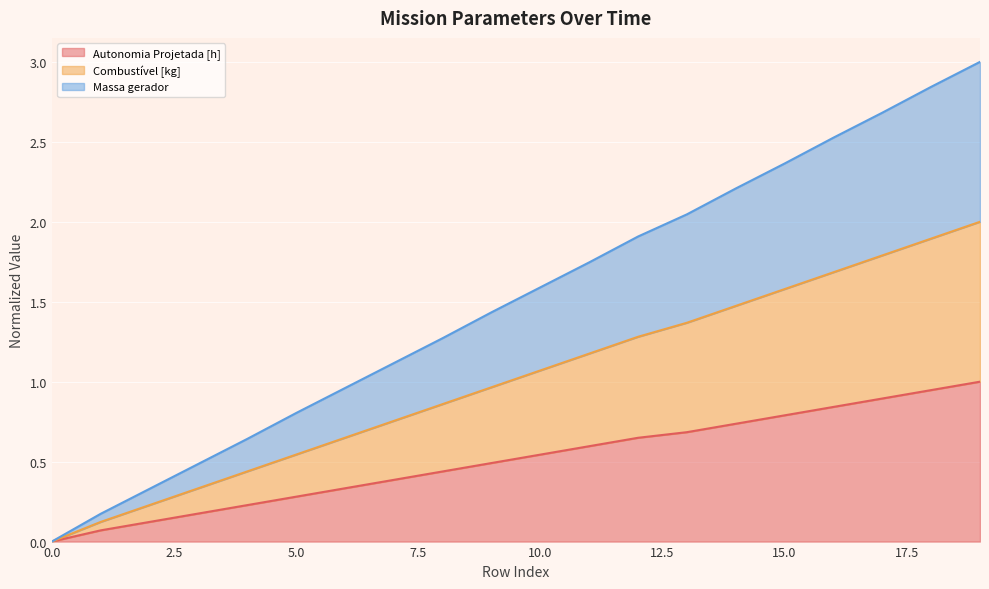

What is the maximum value for Autonomia Projetada [h]?

1.0